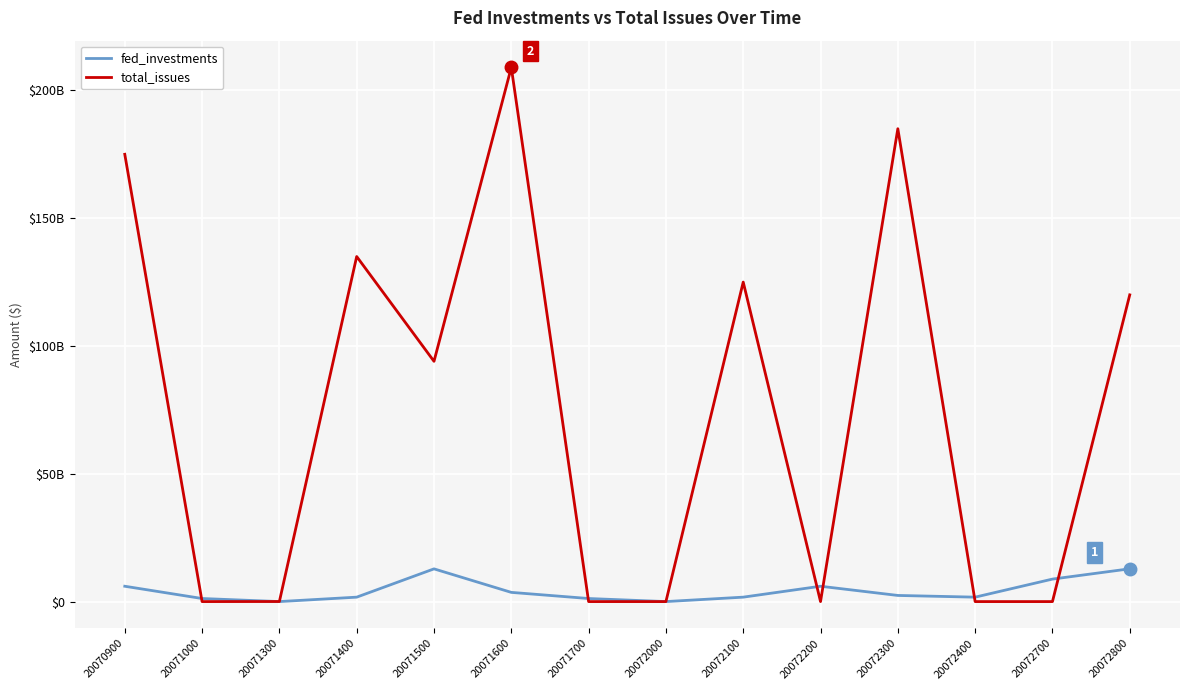

The total_issues series shows 209000000000 at 20071600. True or false?

True